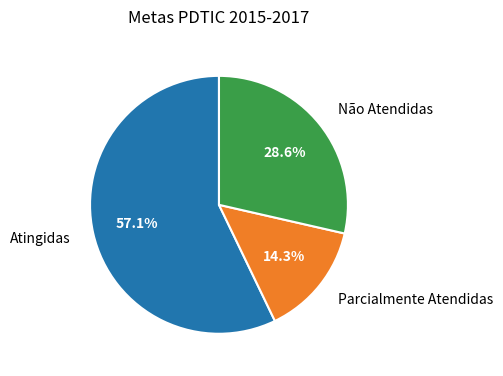

How many slices are in this pie chart?

3